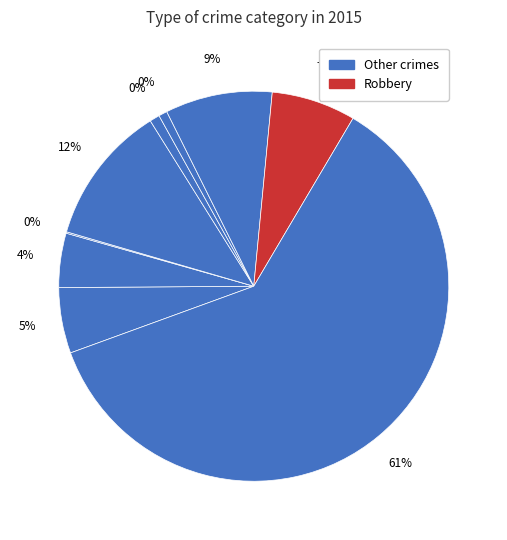

Count the number of slices in the pie.

9